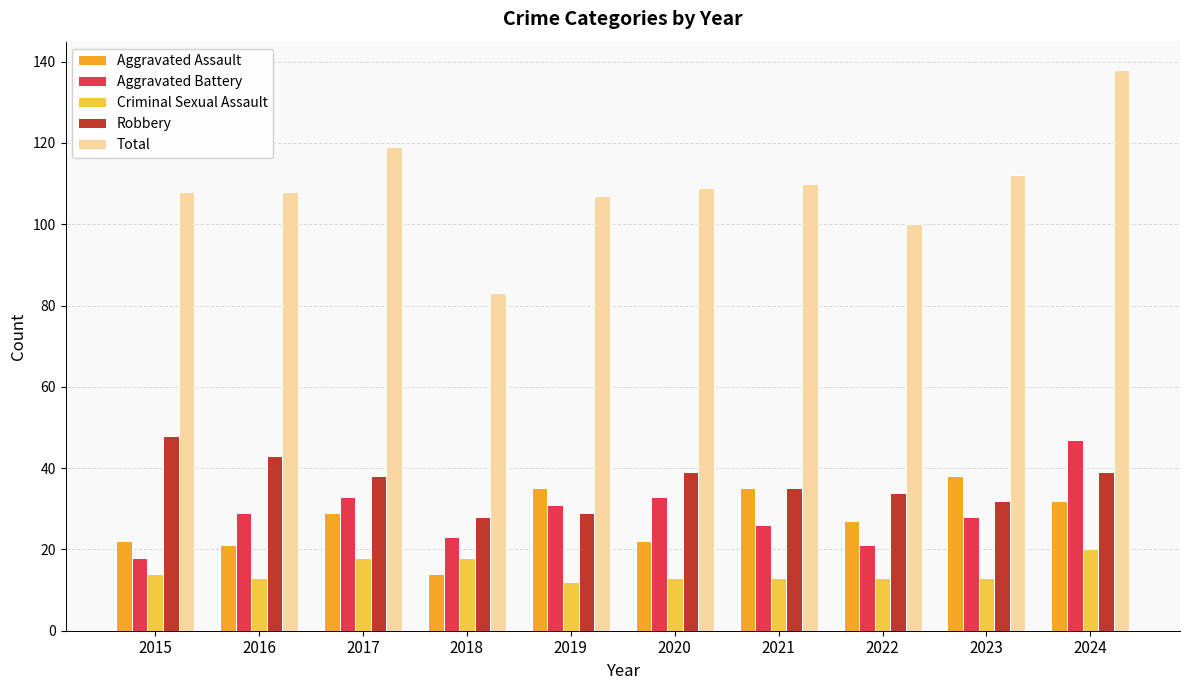

What is the difference between the maximum and minimum values in the Robbery series?

20